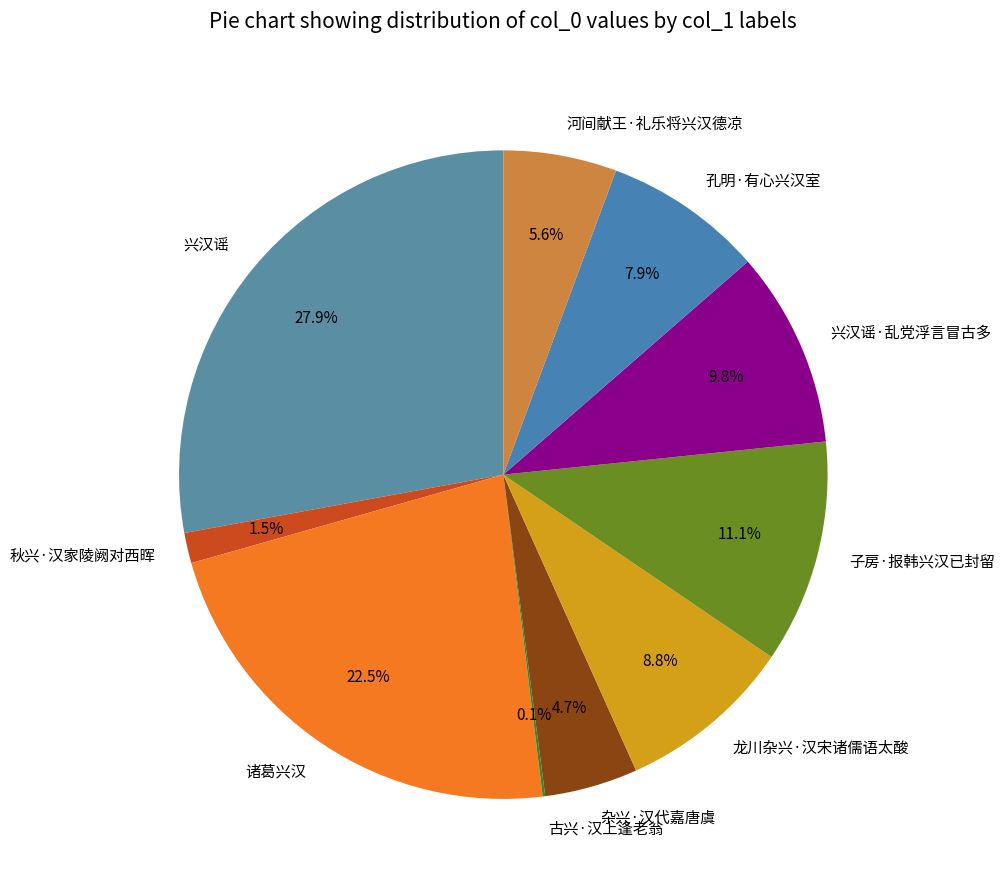

Does any single category account for the majority?

No